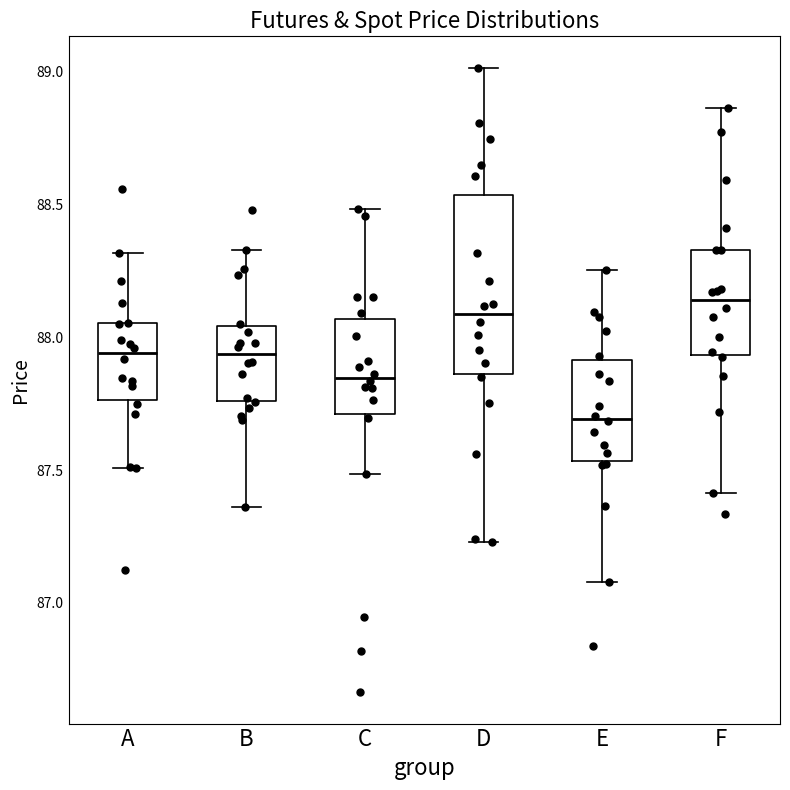

Reading left to right, read every box against the y-axis: the position of its median line, the range the box covers, and the ends of its whiskers. The values are not printed on the chart, so give them approximately, as read against the axis.

A: median 87.95, box 87.75 to 88.05, whiskers 87.50 to 88.30
B: median 87.95, box 87.75 to 88.05, whiskers 87.35 to 88.35
C: median 87.85, box 87.70 to 88.05, whiskers 87.50 to 88.50
D: median 88.10, box 87.85 to 88.55, whiskers 87.25 to 89.00
E: median 87.70, box 87.55 to 87.90, whiskers 87.10 to 88.25
F: median 88.15, box 87.95 to 88.35, whiskers 87.40 to 88.85